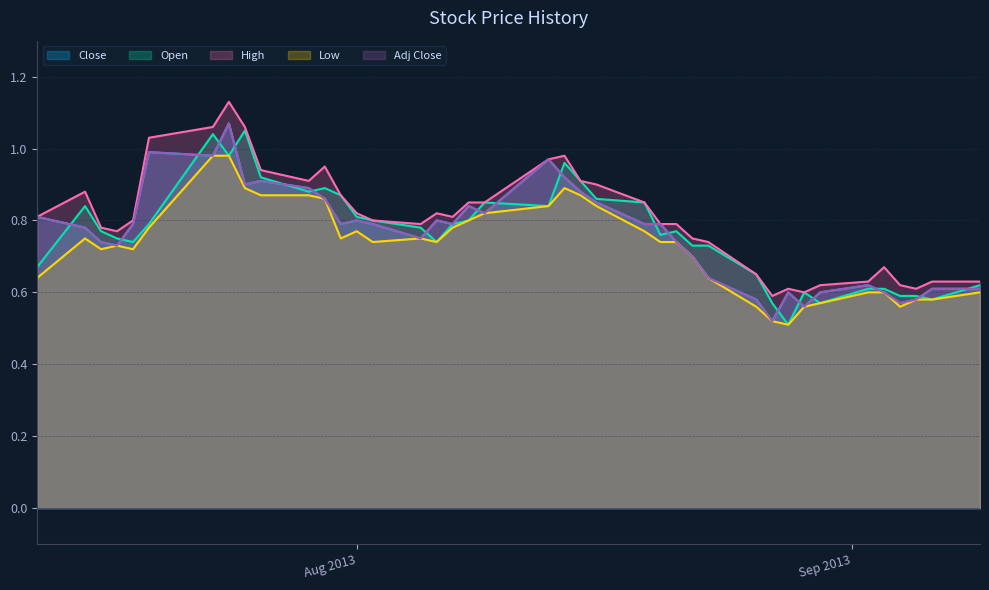

What is the sum of all High values?

32.3